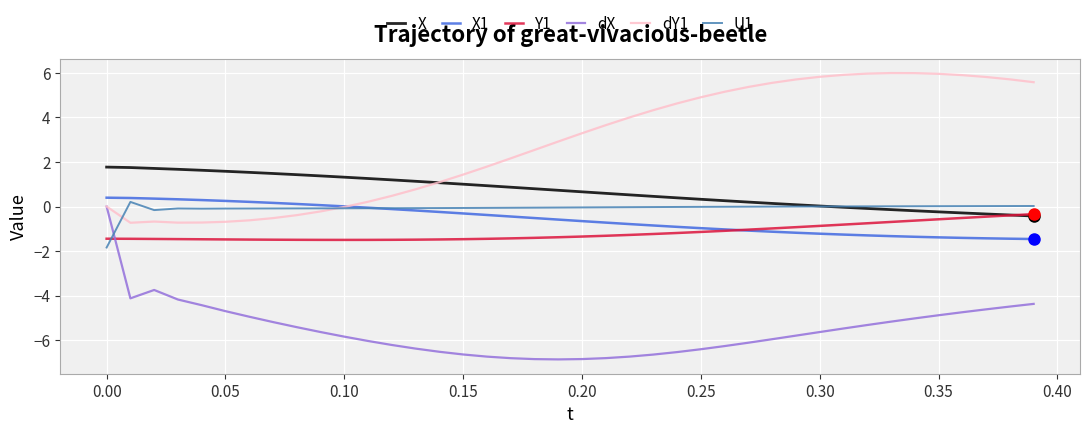

Does the chart have visible grid lines?

Yes